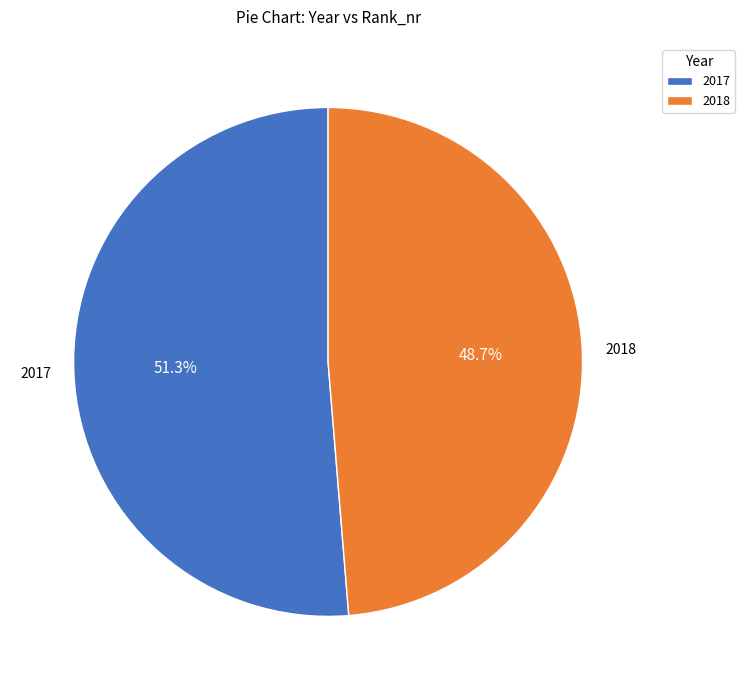

Which slice is the largest?

2017